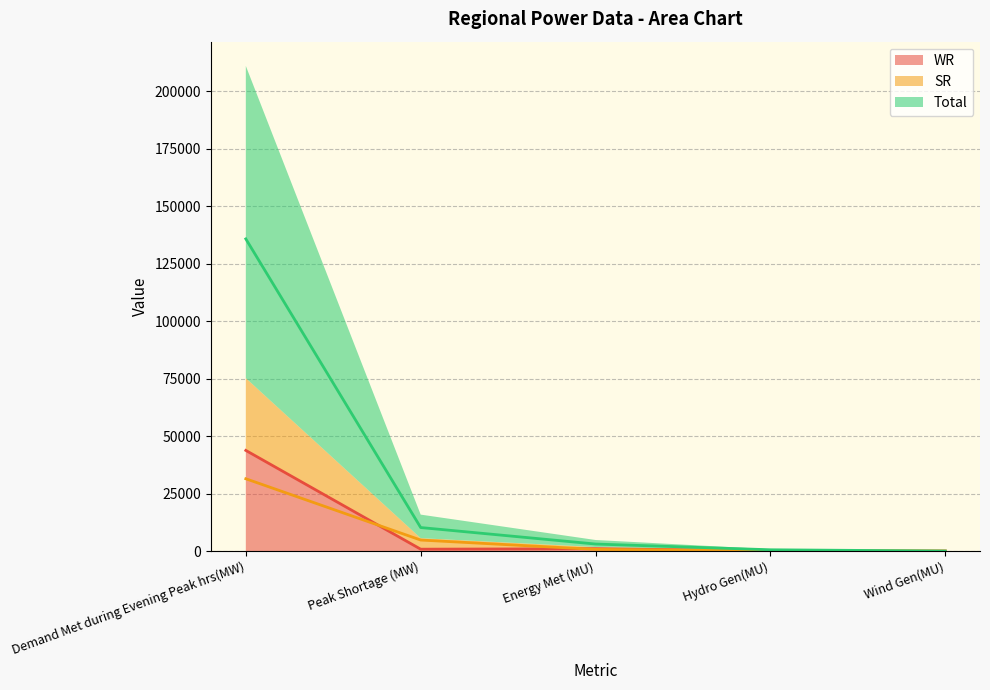

Reading right to left, transcribe all the data shown in this chart.

WR: Wind Gen(MU)=10	Hydro Gen(MU)=101	Energy Met (MU)=1028	Peak Shortage (MW)=821	Demand Met during Evening Peak hrs(MW)=43764
SR: Wind Gen(MU)=7	Hydro Gen(MU)=146	Energy Met (MU)=731	Peak Shortage (MW)=4799	Demand Met during Evening Peak hrs(MW)=31442
Total: Wind Gen(MU)=17	Hydro Gen(MU)=566	Energy Met (MU)=3059	Peak Shortage (MW)=10233	Demand Met during Evening Peak hrs(MW)=135729